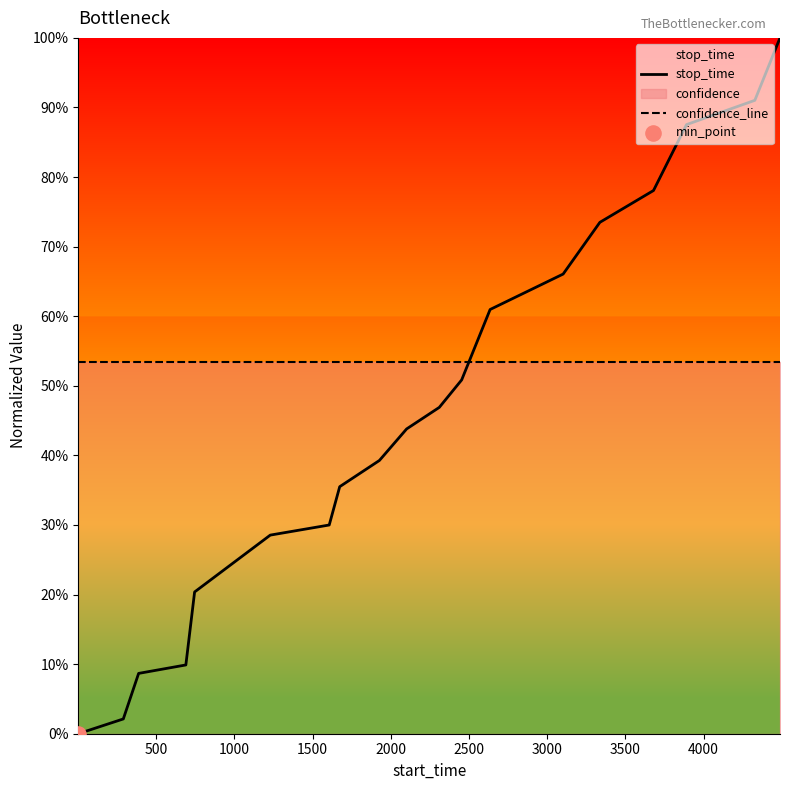

Which series contains the highest Y value?

stop_time